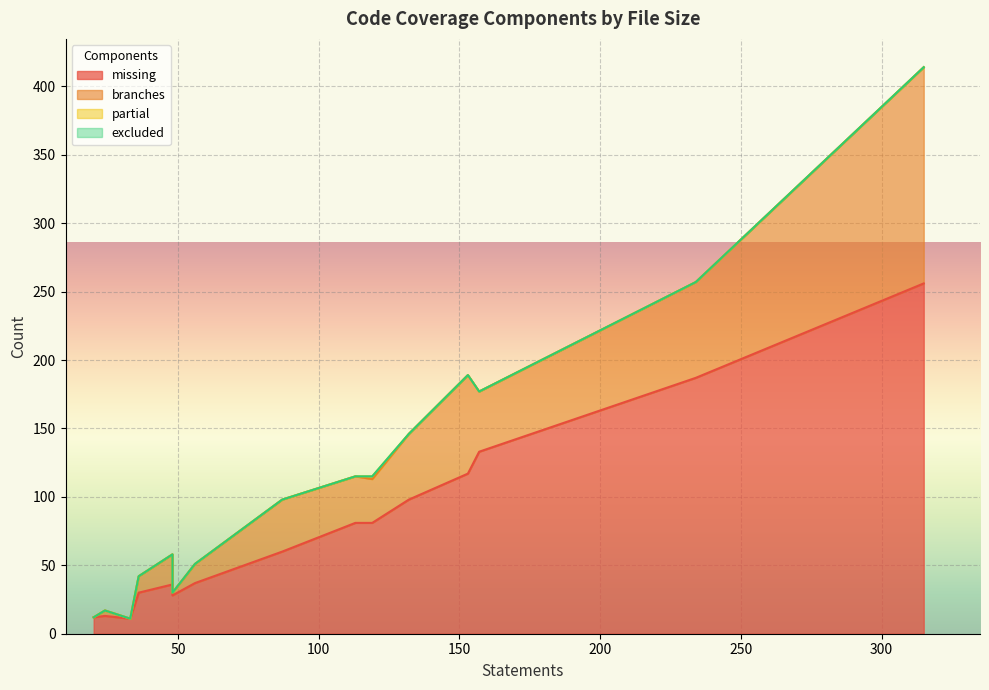

Rank the series at SoftLayer/managers/block.py from highest to lowest value.

missing, branches, partial, excluded